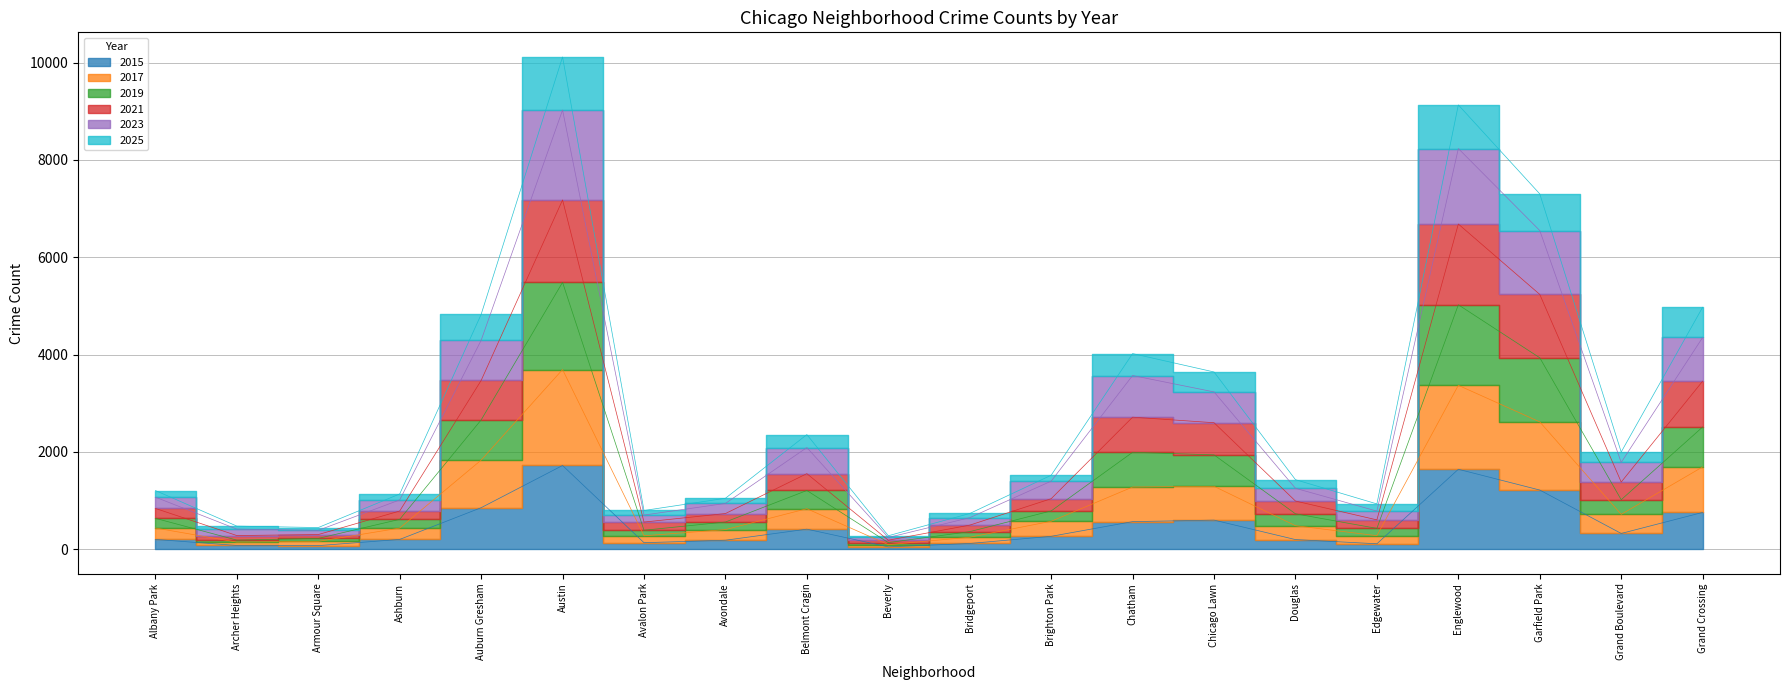

How many data points does each series have?

20